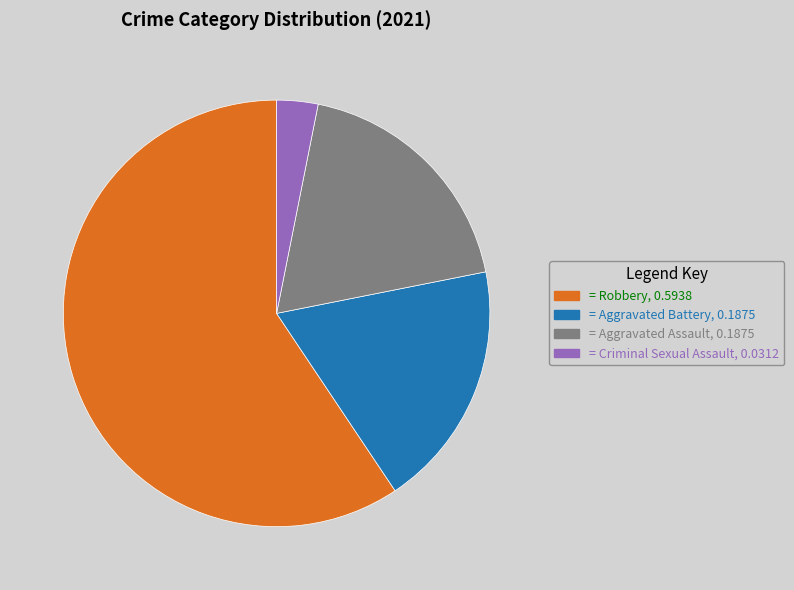

How many slices are in this pie chart?

4